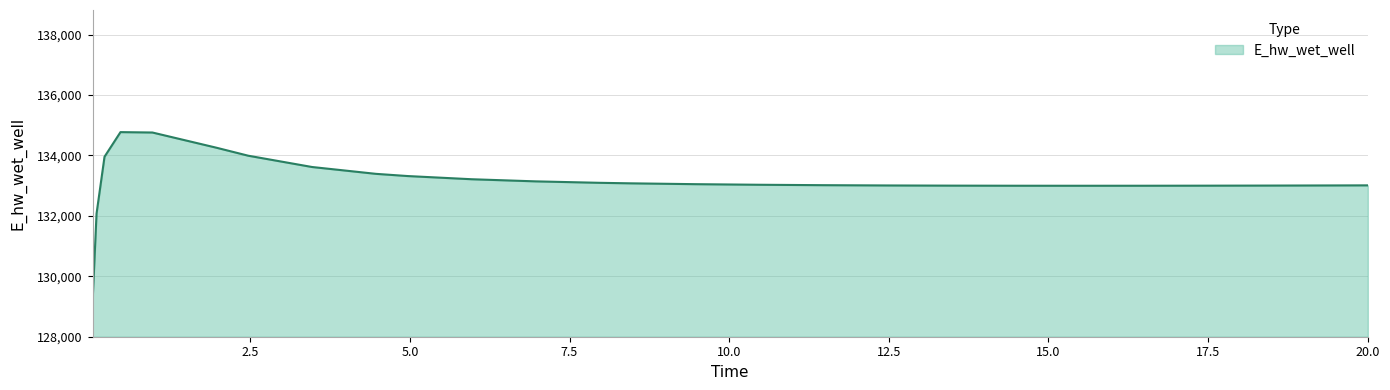

What is the difference between the second highest and minimum values?

5636.6